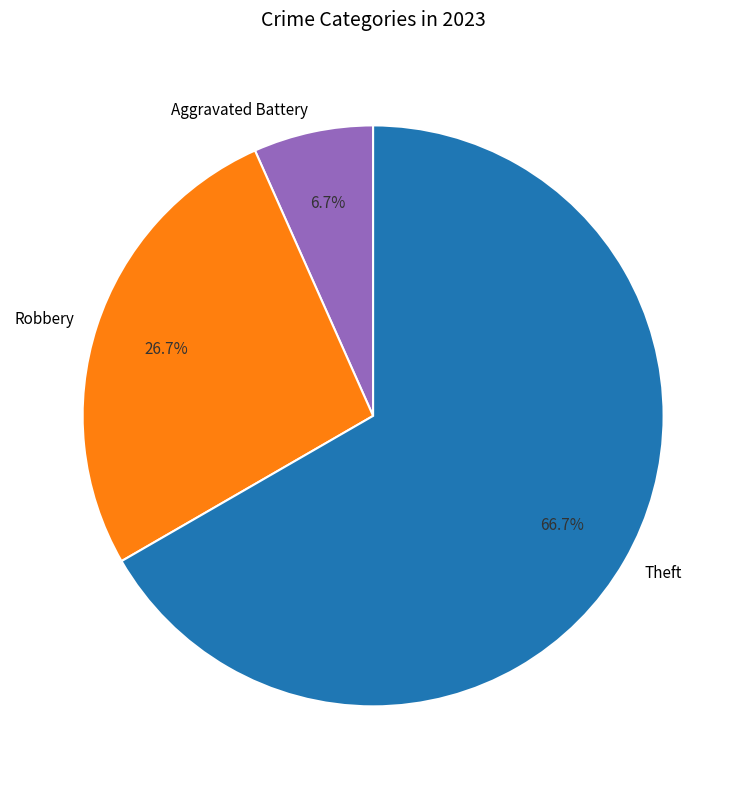

What is the majority slice?

Theft